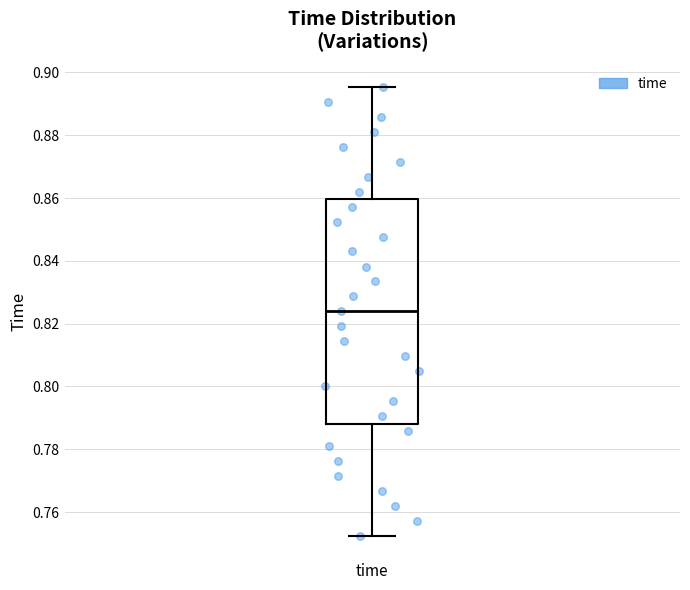

Where does the lower whisker of the box for time end on the y-axis? The values are not printed on the chart, so give them approximately, as read against the axis.

0.752